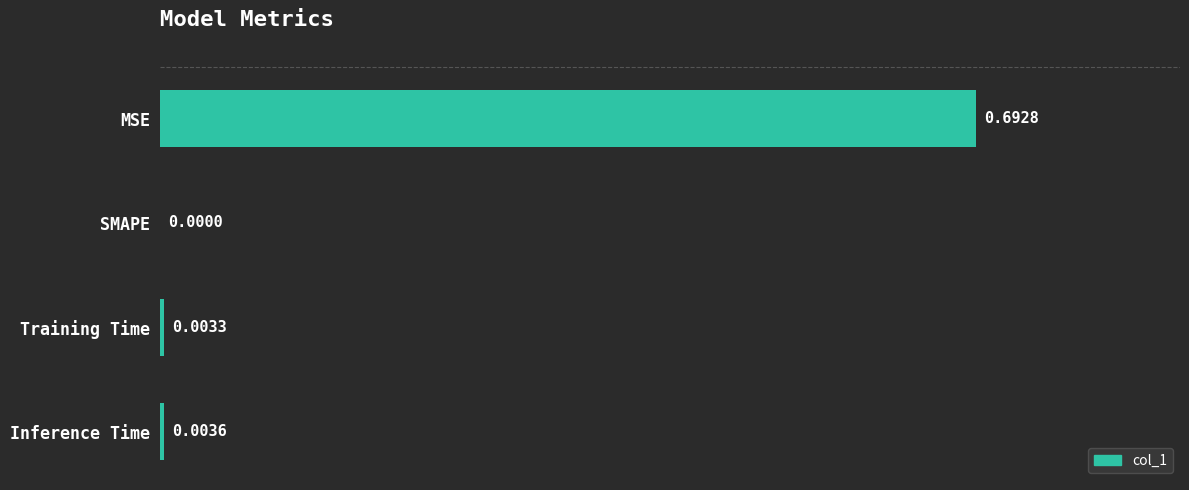

Between MSE and SMAPE, which is larger?

MSE